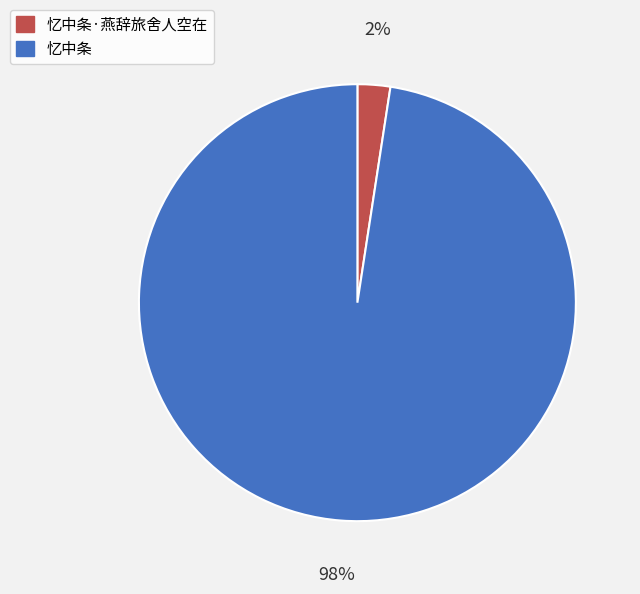

To the nearest percent, what percentage of the pie is 忆中条·燕辞旅舍人空在?

2%